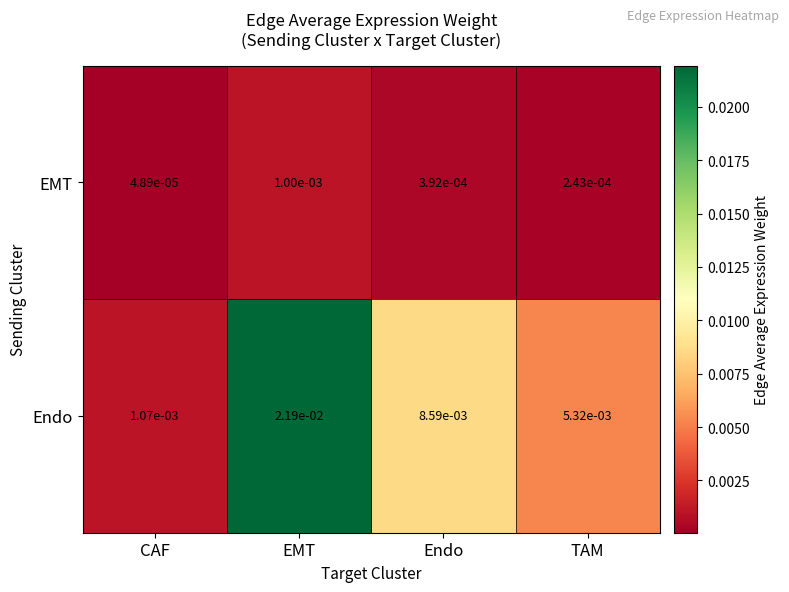

At which category is the sum across all series the highest?

EMT